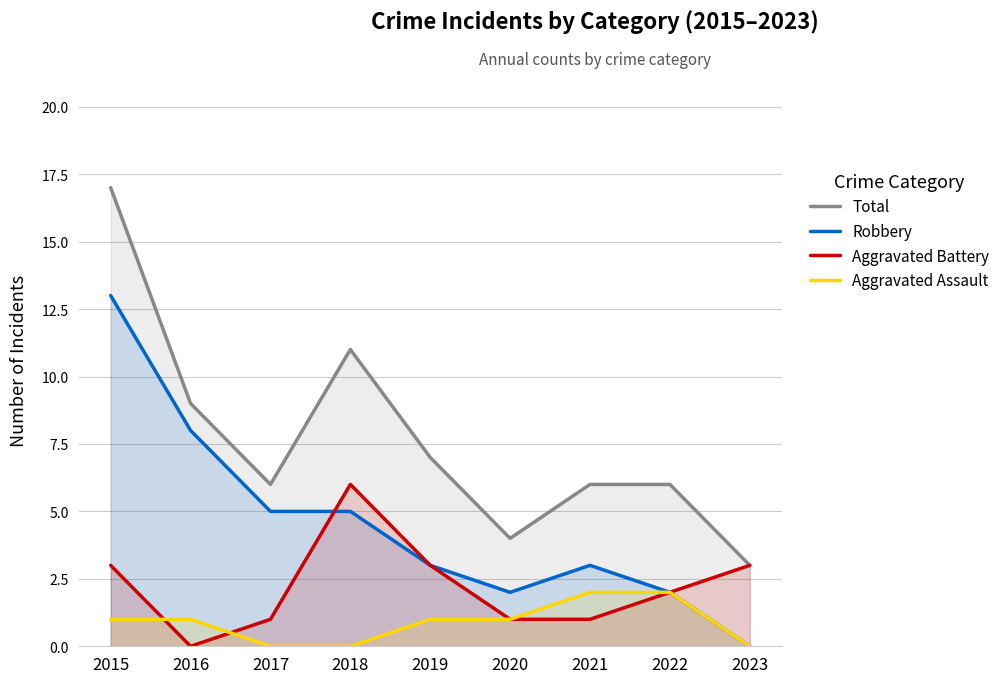

What is the total value across all series at 2019?

14